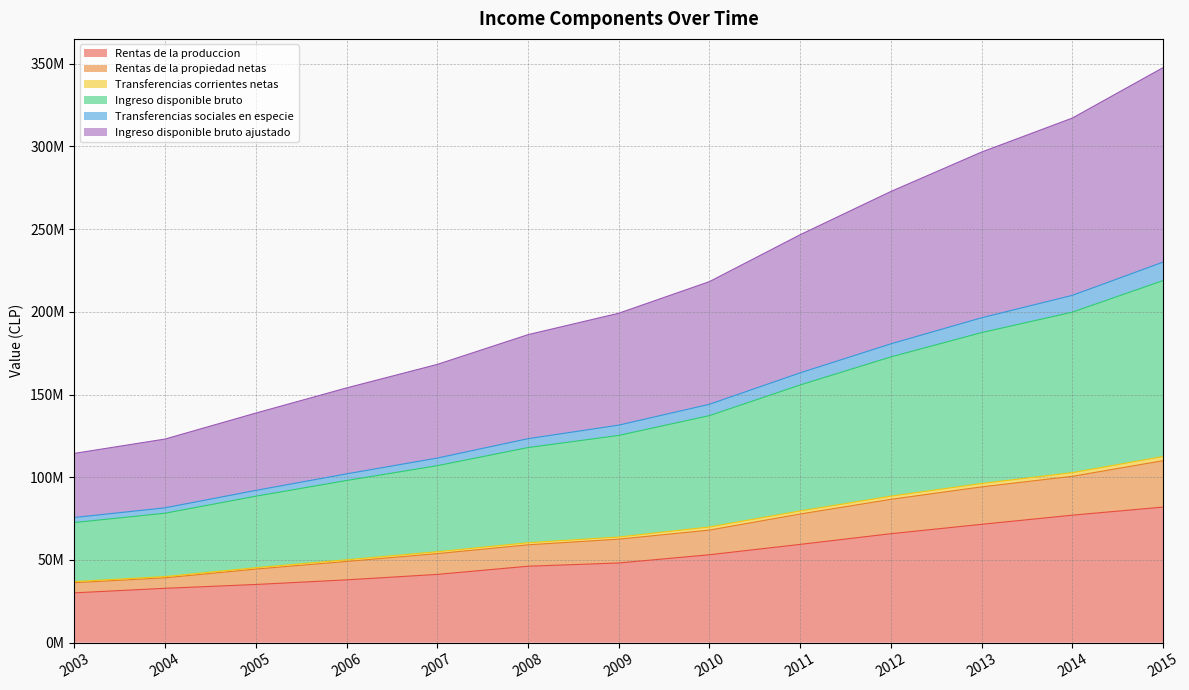

What is the value of the Transferencias sociales en especie point at the 4th from the left?

102024168